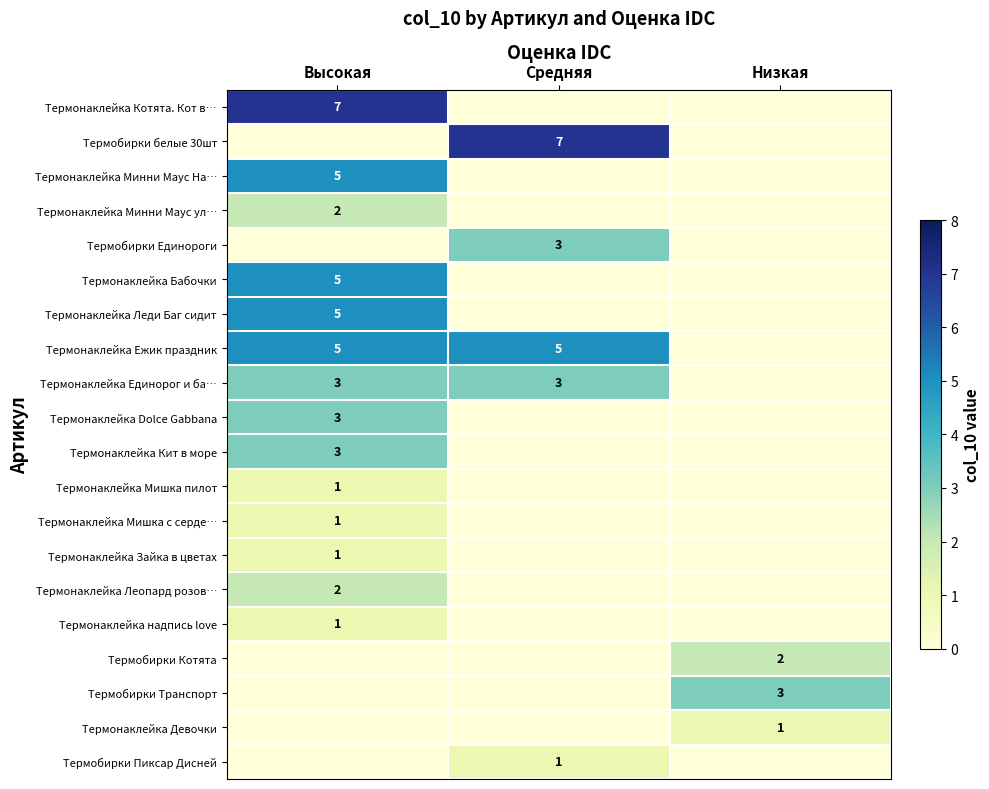

List the series in order of their peak value, highest first.

Термонаклейка Котята. Кот в…, Термобирки белые 30шт, Термонаклейка Минни Маус На…, Термонаклейка Бабочки, Термонаклейка Леди Баг сидит, Термонаклейка Ежик праздник, Термобирки Единороги, Термонаклейка Единорог и ба…, Термонаклейка Dolce Gabbana, Термонаклейка Кит в море, Термобирки Транспорт, Термонаклейка Минни Маус ул…, Термонаклейка Леопард розов…, Термобирки Котята, Термонаклейка Мишка пилот, Термонаклейка Мишка с серде…, Термонаклейка Зайка в цветах, Термонаклейка надпись love, Термонаклейка Девочки, Термобирки Пиксар Дисней